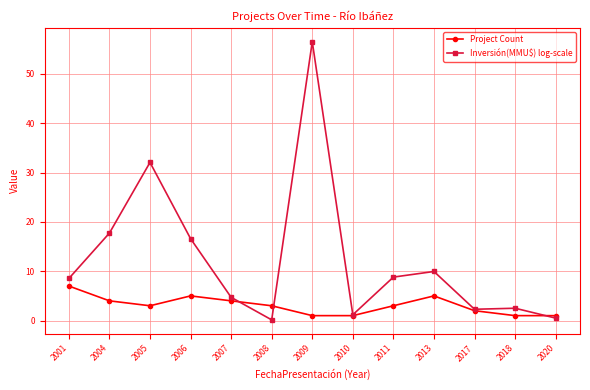

How many values in the Inversión(MMU$) log-scale series exceed 8?

7